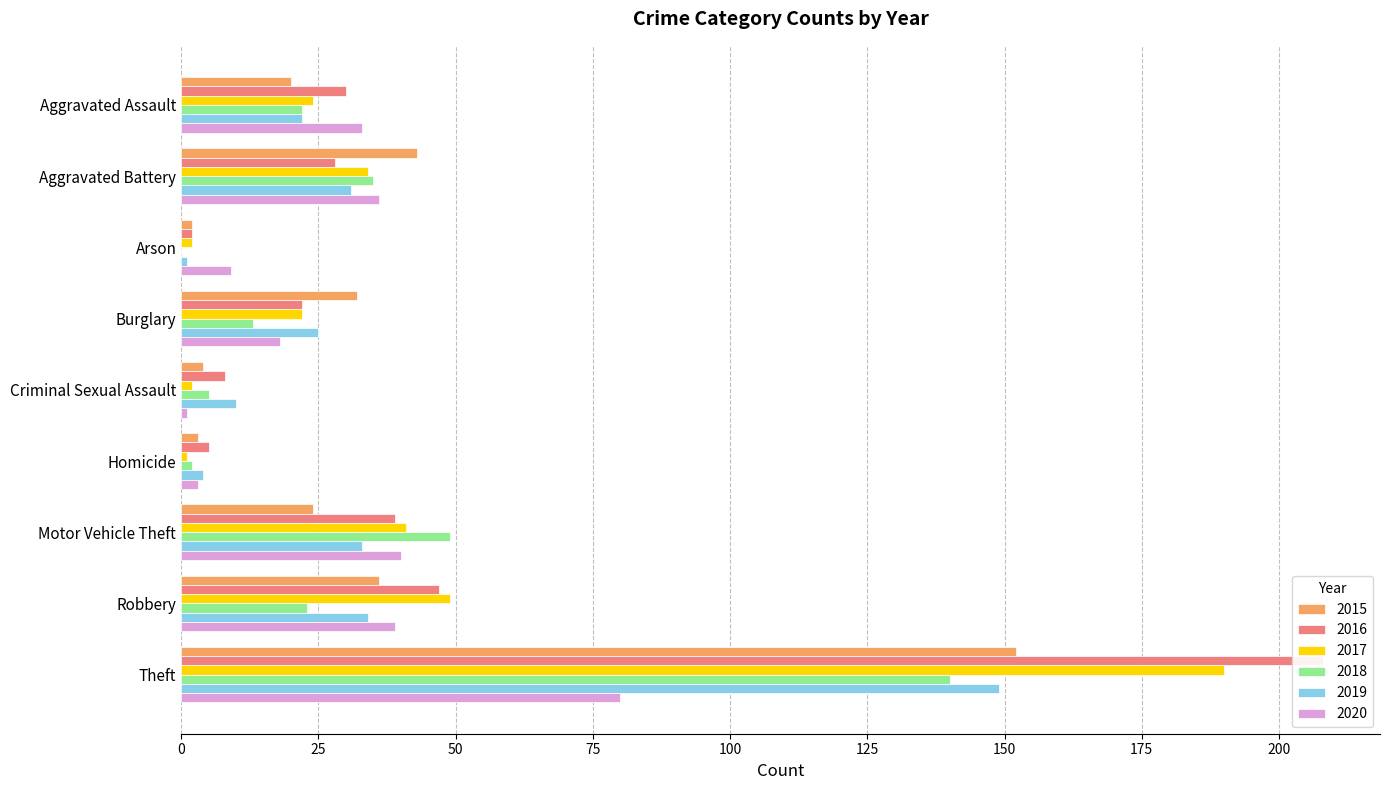

What is the difference between the maximum and second lowest values in the 2017 series?

188